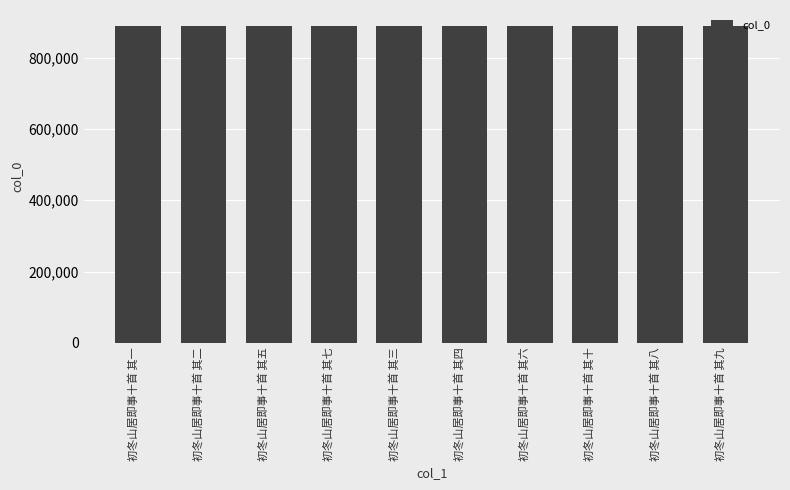

What is the average value?

889054